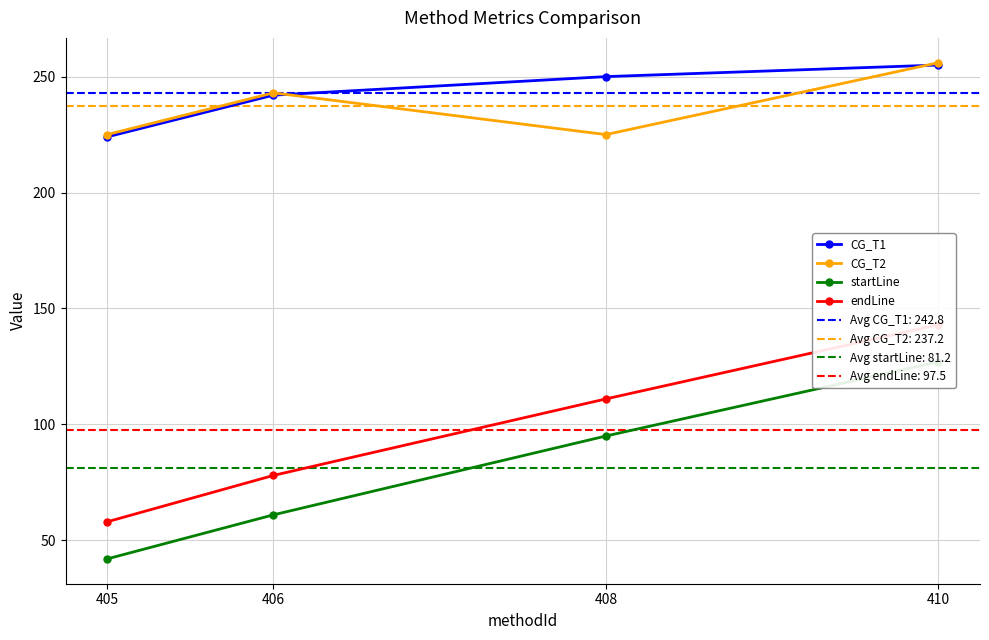

At which label does startLine reach its minimum?

405